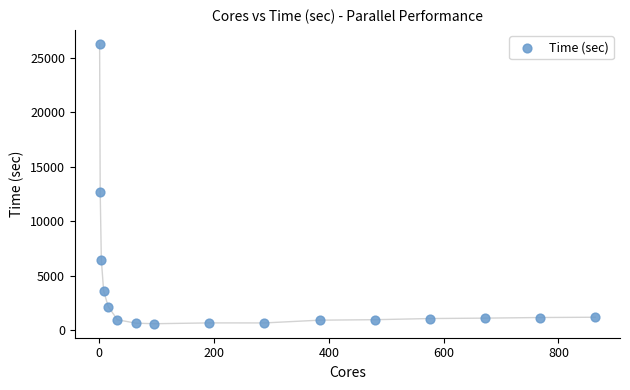

What Y value in the scatter plot is closest to 13429?

12711.7